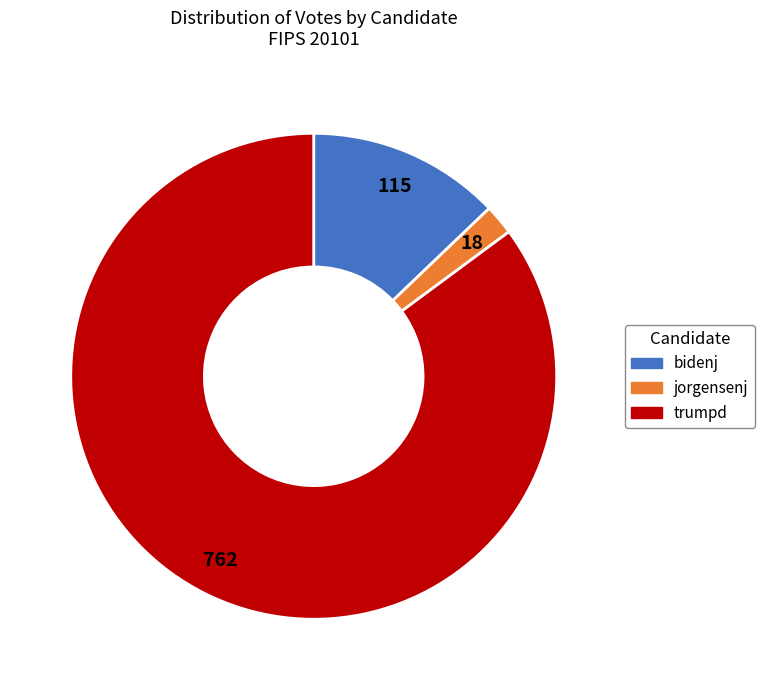

Between jorgensenj and bidenj, which is larger?

bidenj